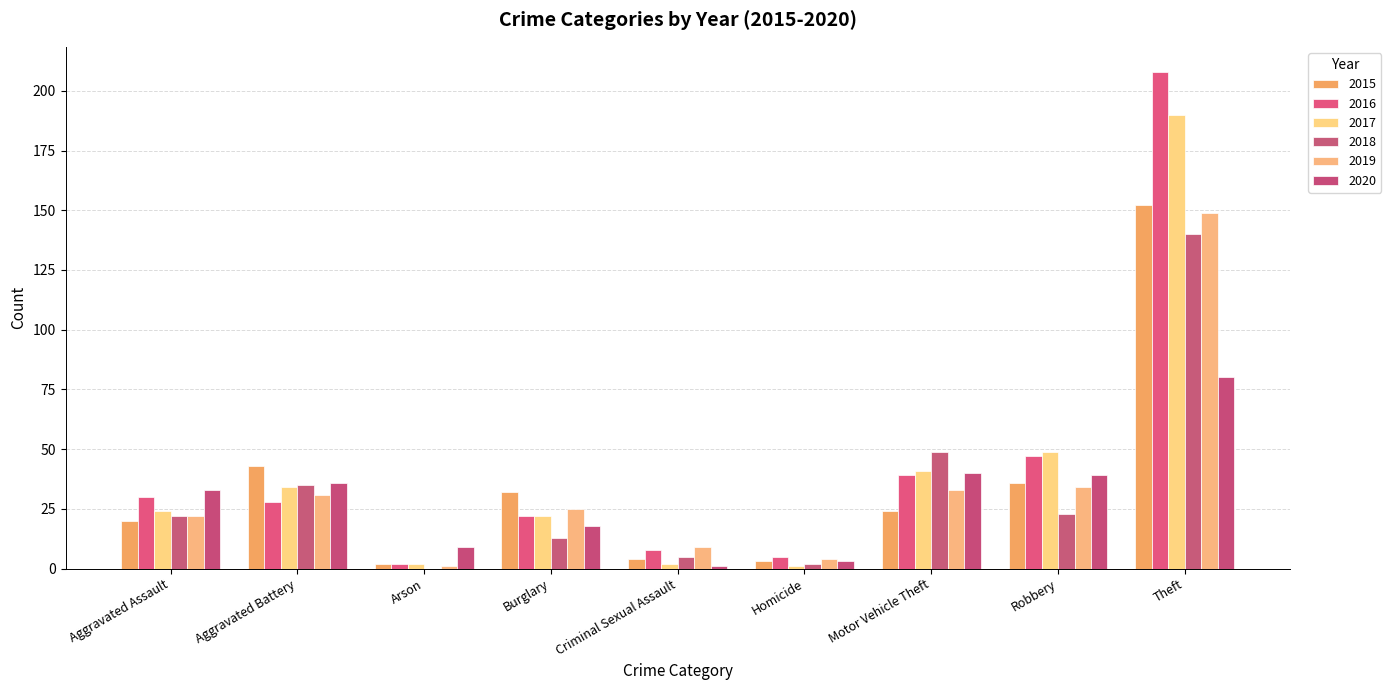

What position from the right is Criminal Sexual Assault?

5